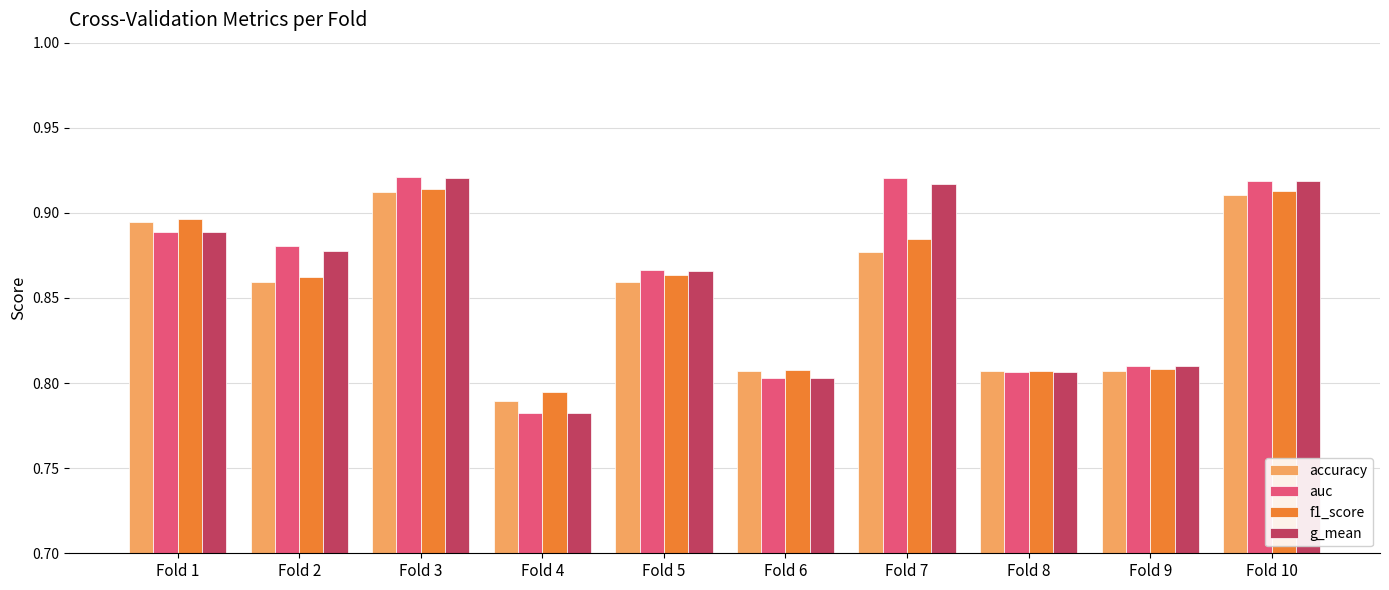

At which label is auc closest to 0?

Fold 4